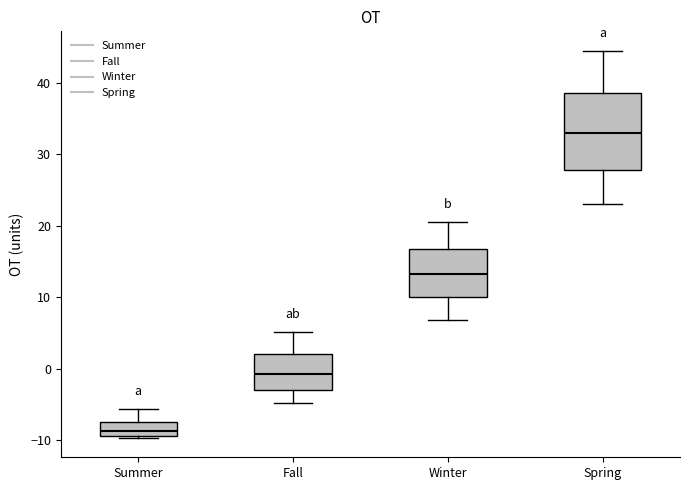

Reading left to right, transcribe this box plot: for each box, give where its median line is, the range the box spans, and where its two whiskers end, as read against the y-axis. The values are not printed on the chart, so give them approximately, as read against the axis.

Summer: median -9 (just above the box's lower edge), box -9 to -7, whiskers -10 to -6
Fall: median -1, box -3 to 2, whiskers -5 to 5
Winter: median 13, box 10 to 17, whiskers 7 to 21
Spring: median 33, box 28 to 39, whiskers 23 to 44